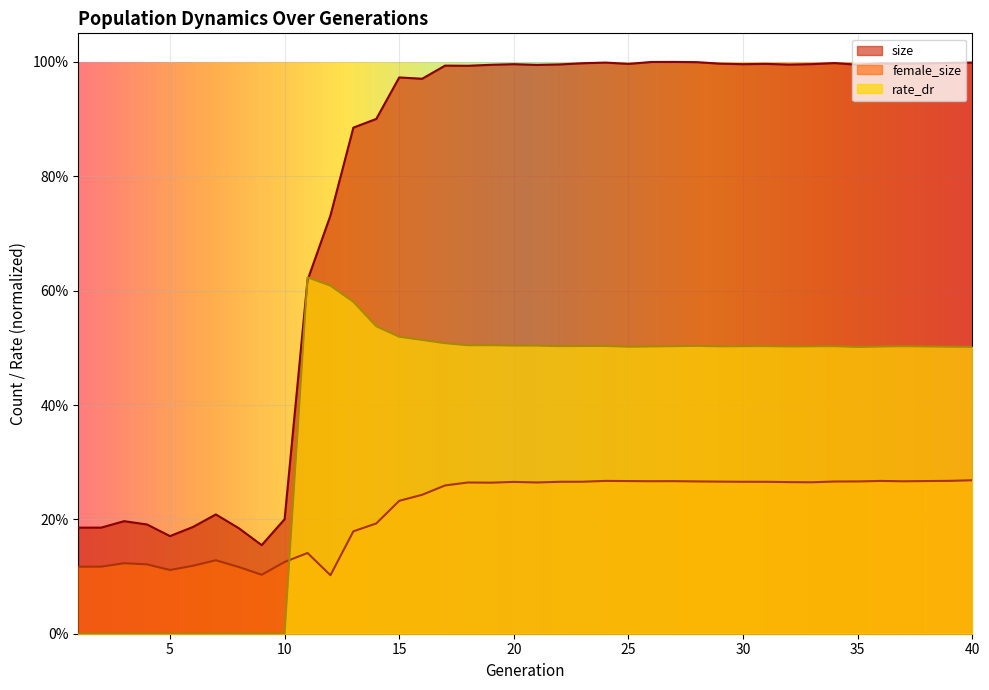

Reading right to left, what are all the values shown in this chart?

size: 40=1.0	39=1.0	38=1.0	37=1.0	36=1.0	35=1.0	34=1.0	33=1.0	32=1.0	31=1.0	30=1.0	29=1.0	28=1.0	27=1.0	26=1.0	25=1.0	24=1.0	23=1.0	22=1.0	21=1.0	20=1.0	19=1.0	18=1.0	17=1.0	16=1.0	15=1.0	14=0.9	13=0.9	12=0.7	11=0.6	10=0.2	9=0.2	8=0.2	7=0.2	6=0.2	5=0.2	4=0.2	3=0.2	2=0.2	1=0.2
female_size: 40=0.3	39=0.3	38=0.3	37=0.3	36=0.3	35=0.3	34=0.3	33=0.3	32=0.3	31=0.3	30=0.3	29=0.3	28=0.3	27=0.3	26=0.3	25=0.3	24=0.3	23=0.3	22=0.3	21=0.3	20=0.3	19=0.3	18=0.3	17=0.3	16=0.2	15=0.2	14=0.2	13=0.2	12=0.1	11=0.1	10=0.1	9=0.1	8=0.1	7=0.1	6=0.1	5=0.1	4=0.1	3=0.1	2=0.1	1=0.1
rate_dr: 40=0.5	39=0.5	38=0.5	37=0.5	36=0.5	35=0.5	34=0.5	33=0.5	32=0.5	31=0.5	30=0.5	29=0.5	28=0.5	27=0.5	26=0.5	25=0.5	24=0.5	23=0.5	22=0.5	21=0.5	20=0.5	19=0.5	18=0.5	17=0.5	16=0.5	15=0.5	14=0.5	13=0.6	12=0.6	11=0.6	10=0.0	9=0.0	8=0.0	7=0.0	6=0.0	5=0.0	4=0.0	3=0.0	2=0.0	1=0.0